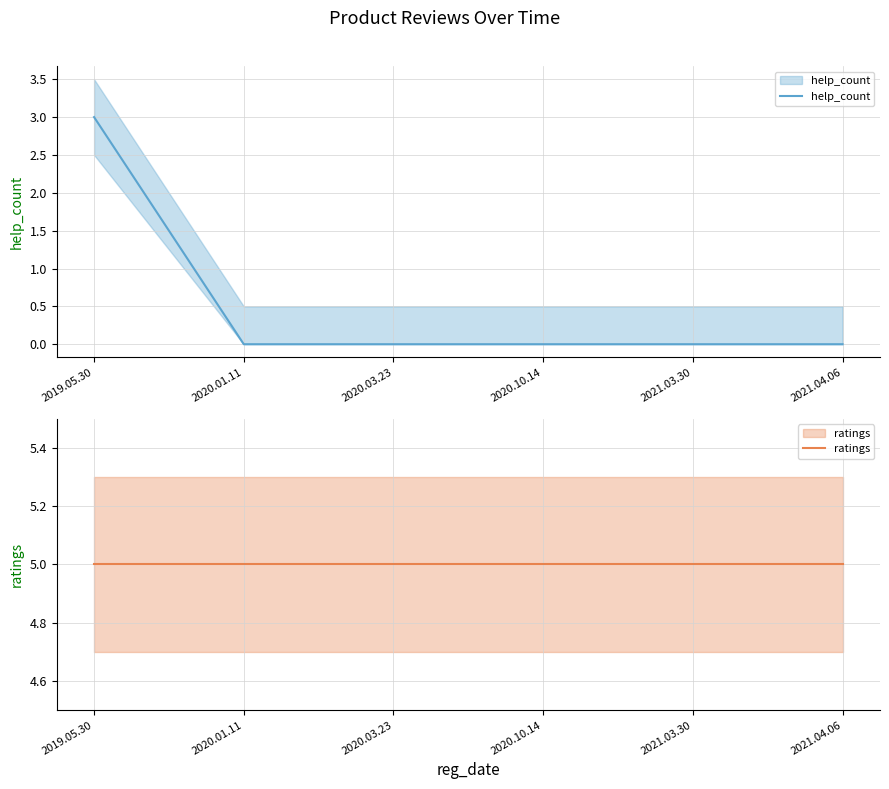

What is the label of the 4th point from the left?

2020.10.14